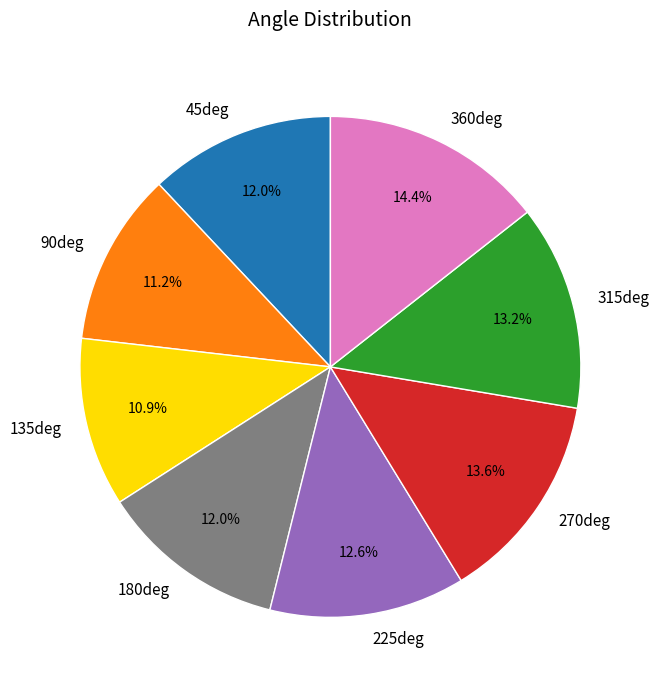

How many segments does this pie chart have?

8